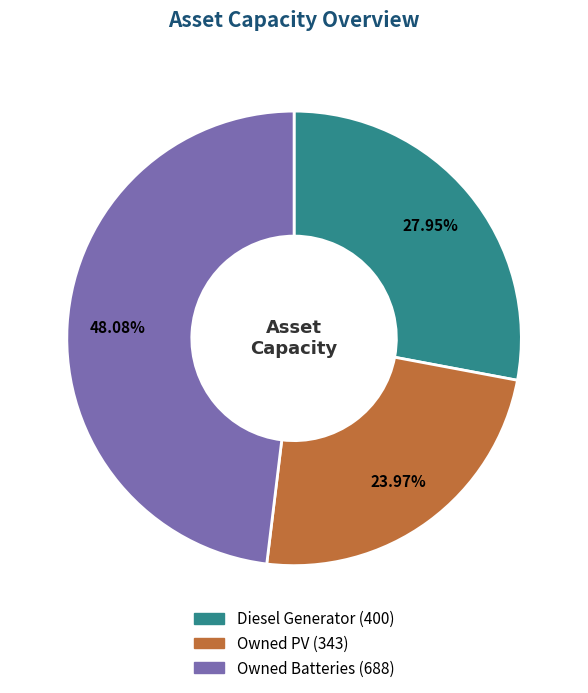

Between Owned Batteries and Diesel Generator, which is larger?

Owned Batteries